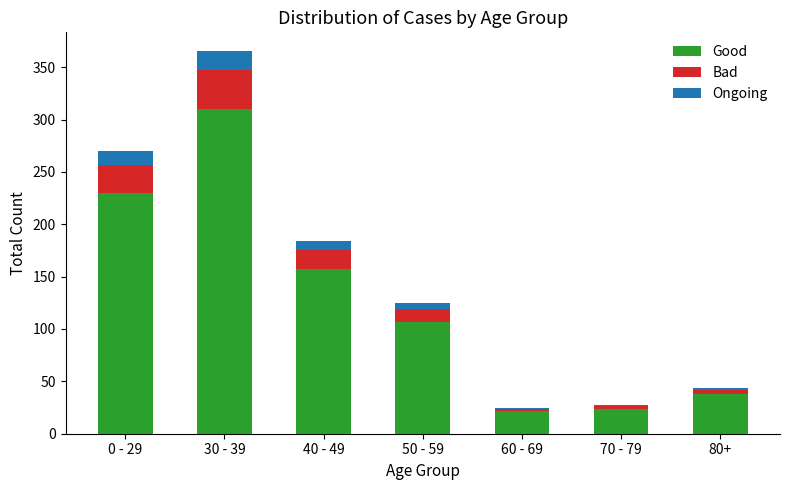

Read the Good value at 80+.

38